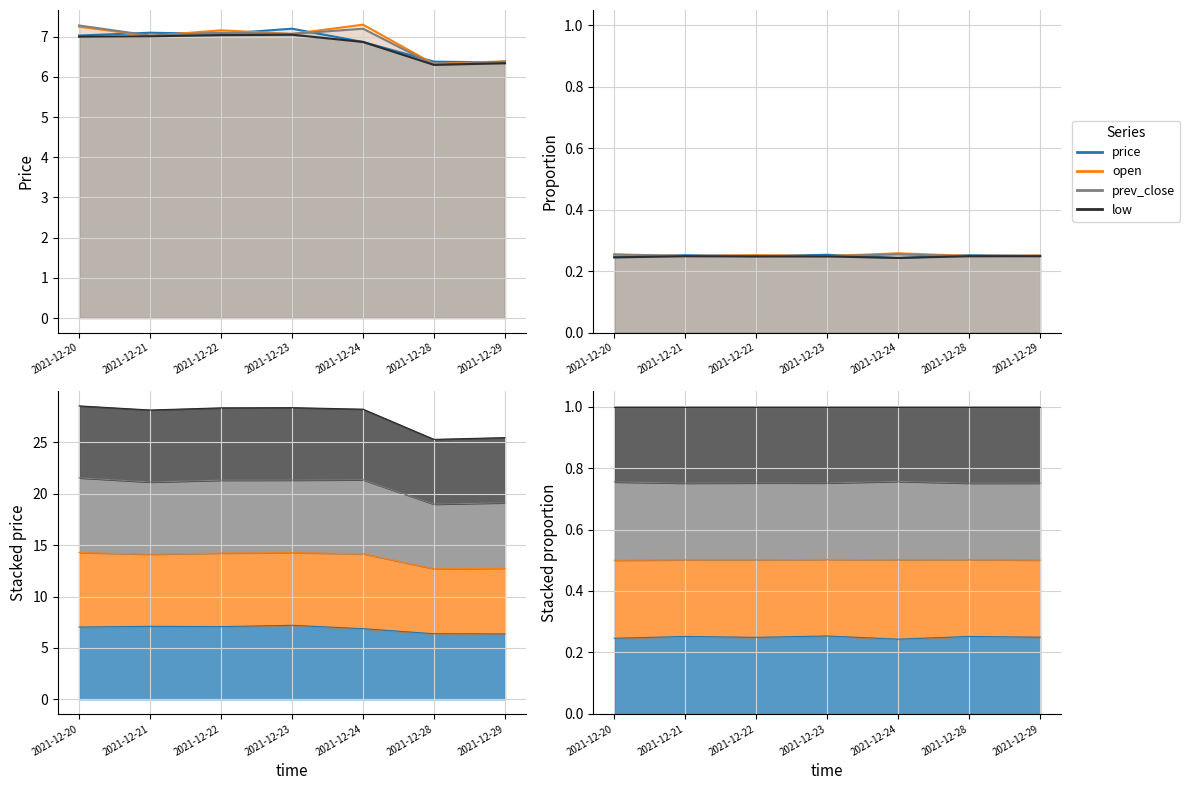

Between which two adjacent categories do prev_close and price first intersect?

2021-12-20 and 2021-12-21